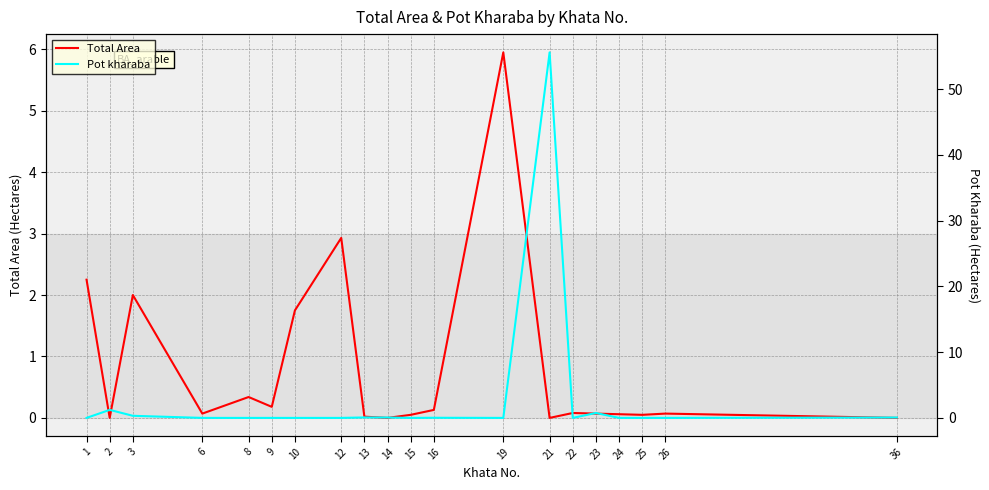

Rank the series by their maximum value, from lowest to highest.

Total Area, Pot kharaba